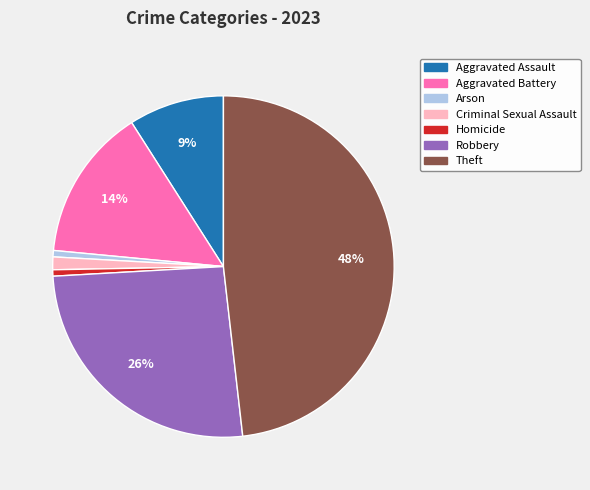

What percentage is the Criminal Sexual Assault slice, to the nearest percent?

1%